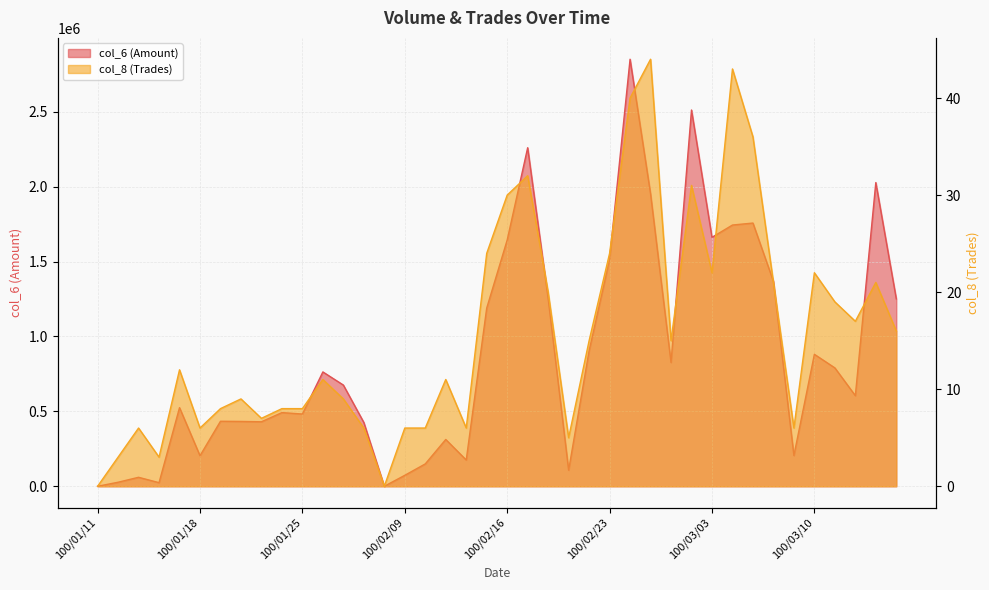

What are all the series names shown in the legend?

col_6, col_8